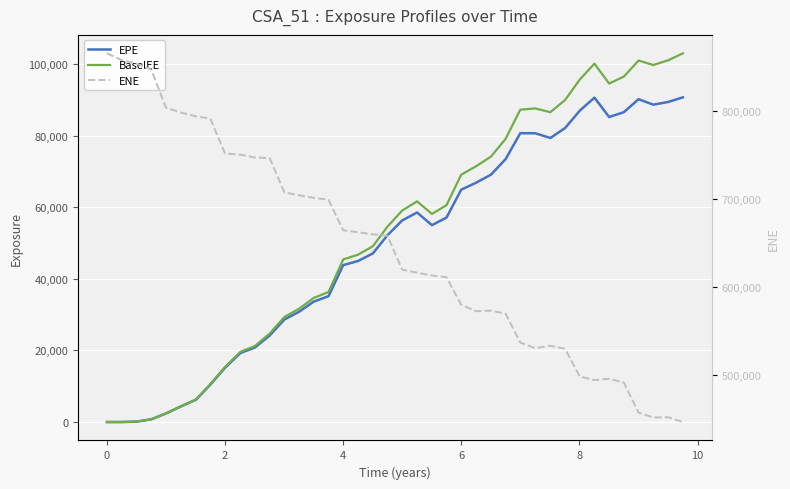

What is the maximum value shown in the chart?

865730.0